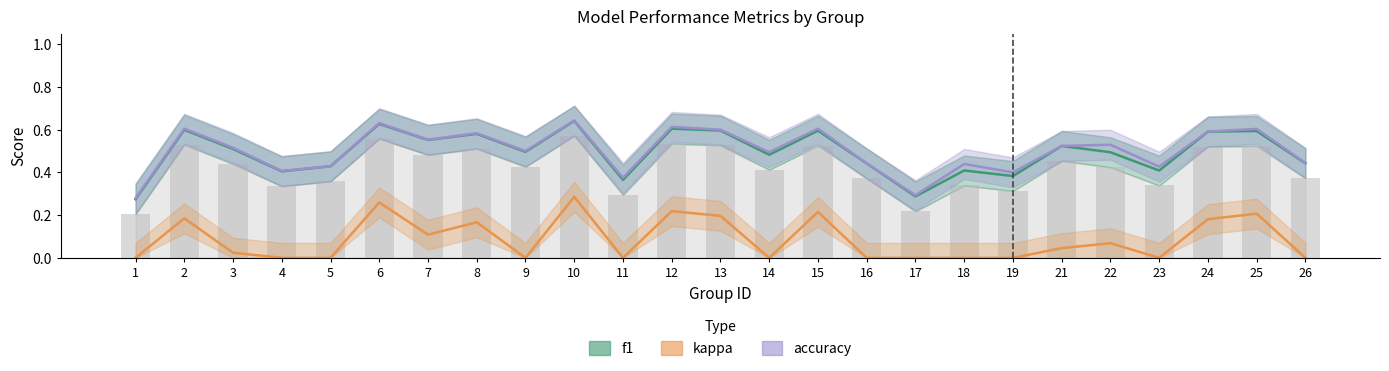

Count the number of data series in this chart.

3